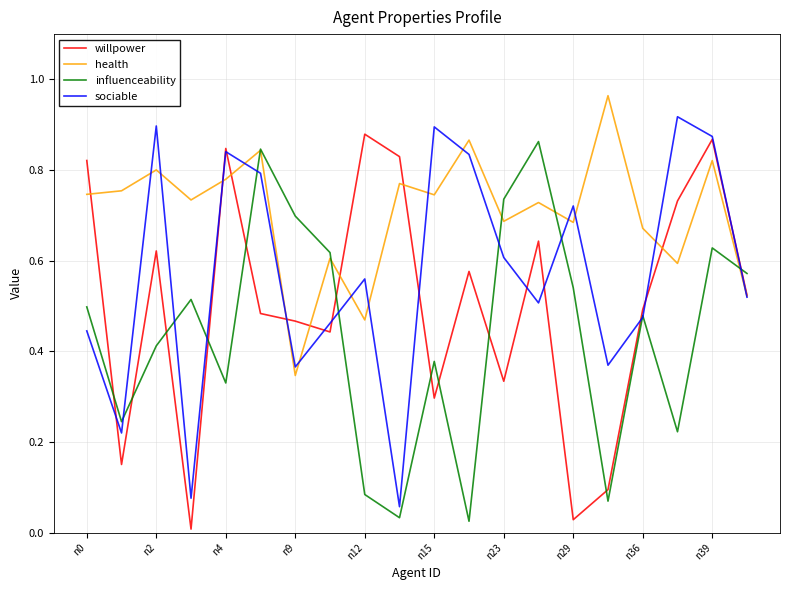

True or false: health and willpower intersect in this chart.

True